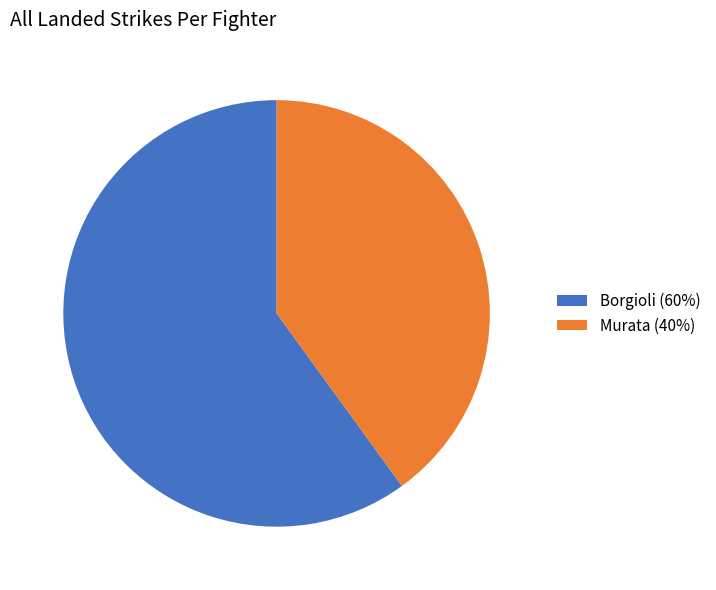

Does Murata (40%) represent more than half of the total?

No